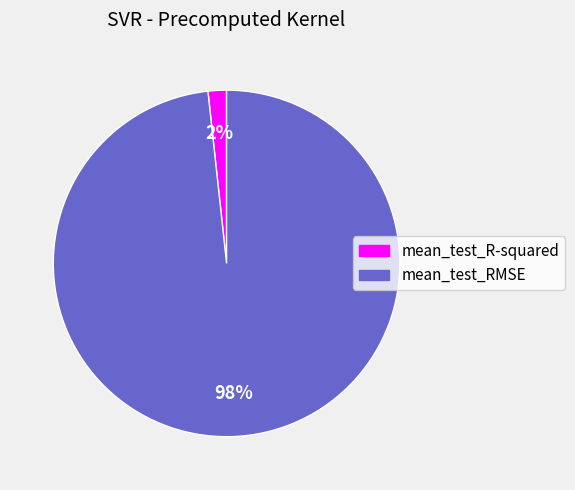

The mean_test_R-squared slice represents 12% of the pie. True or false?

False